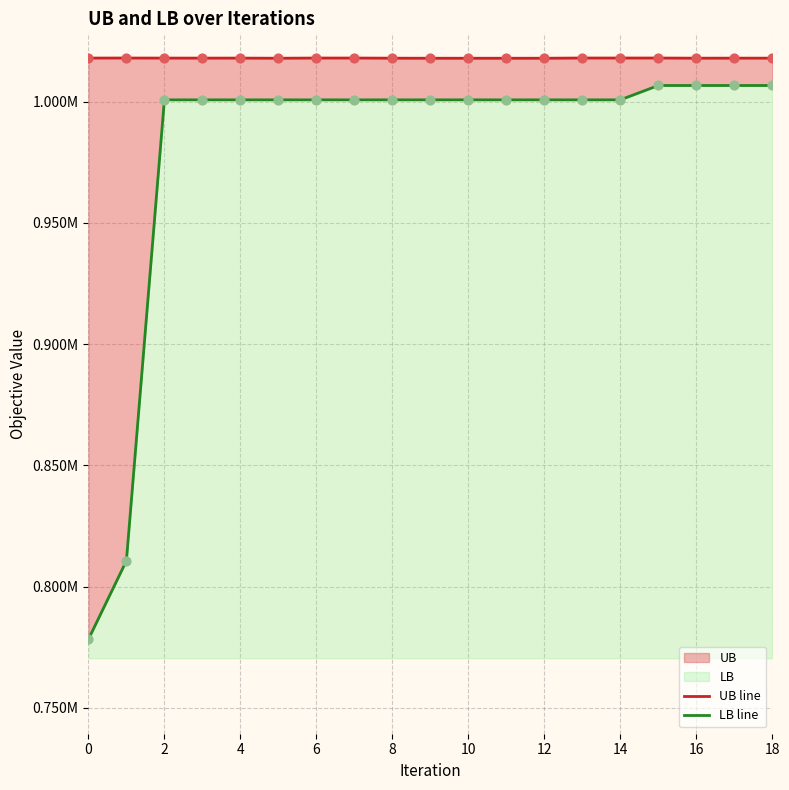

At how many categories does at least one series exceed 843335?

19